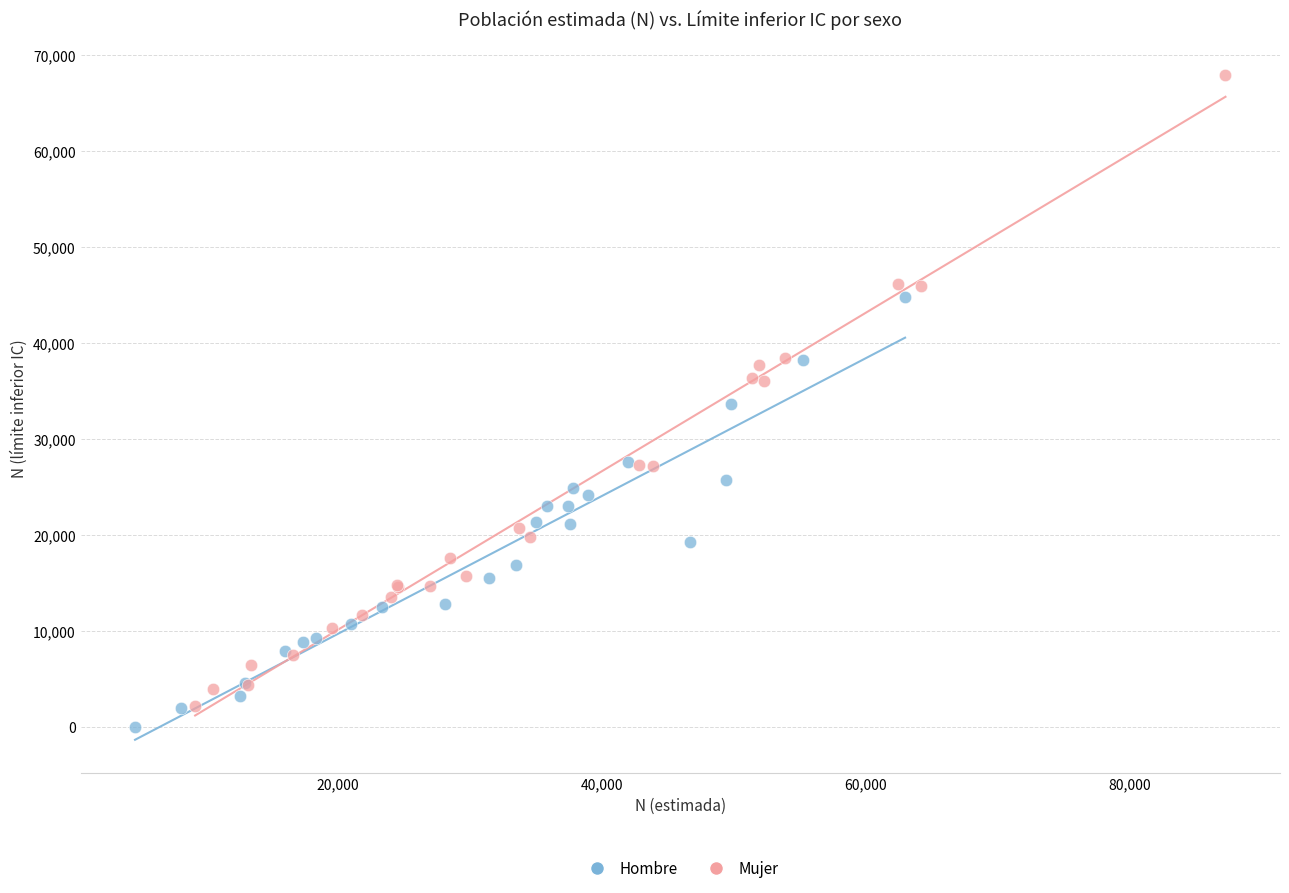

Which series contains the lowest Y value?

Hombre